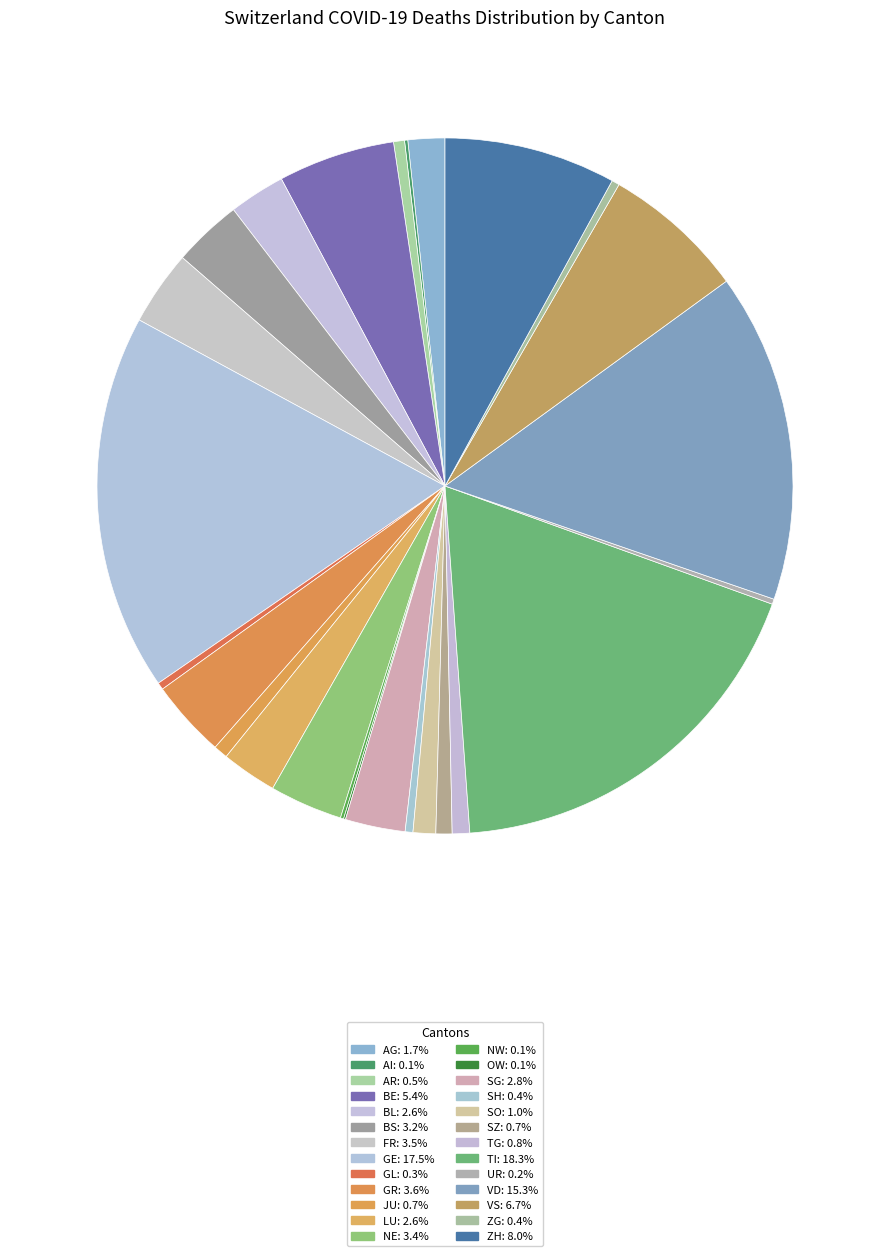

Is there a majority slice in this chart?

No